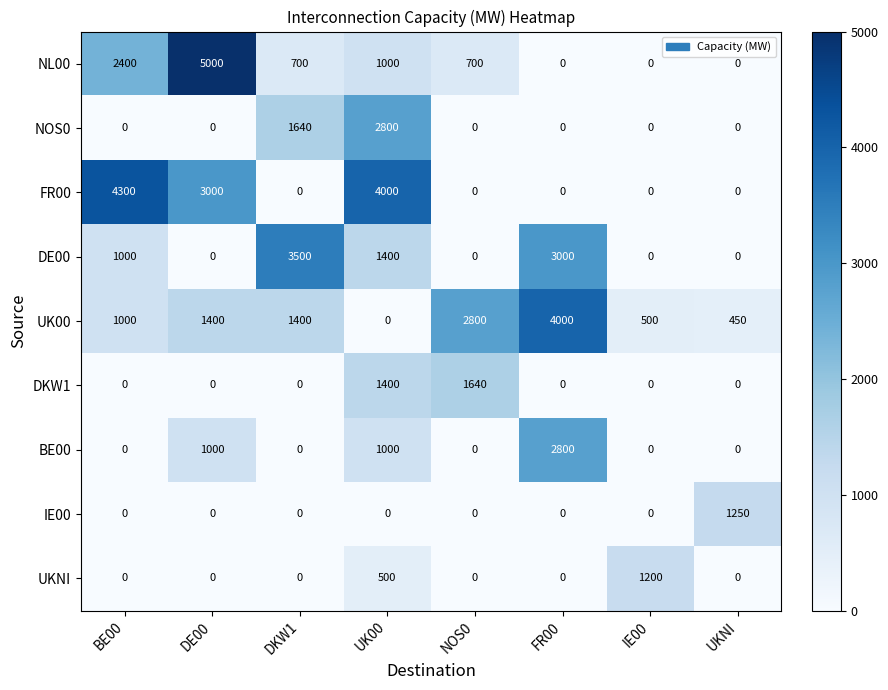

Which series has the widest spread of values?

NL00